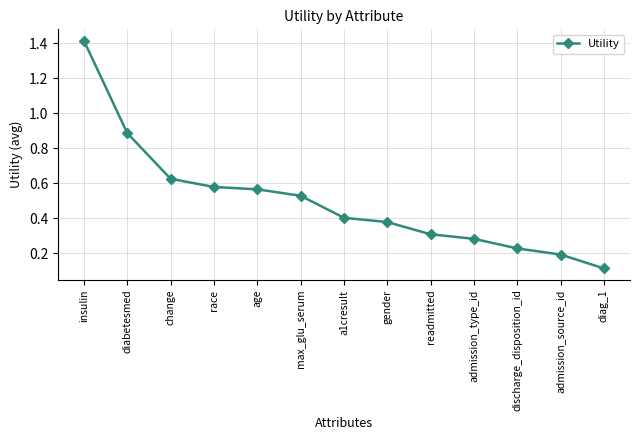

What is the smallest value displayed?

0.1